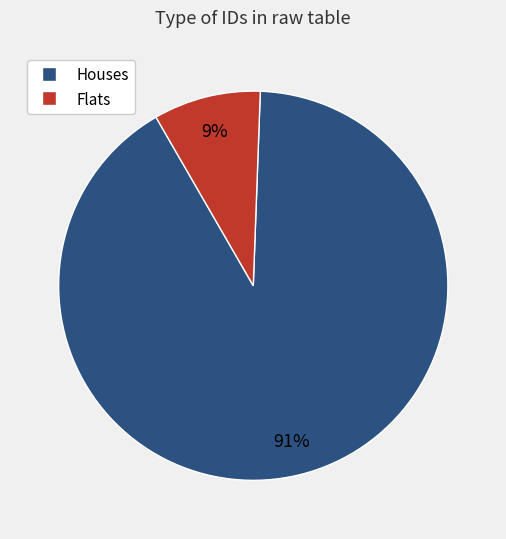

To the nearest percent, what is the difference between the largest and smallest slice percentages?

82%